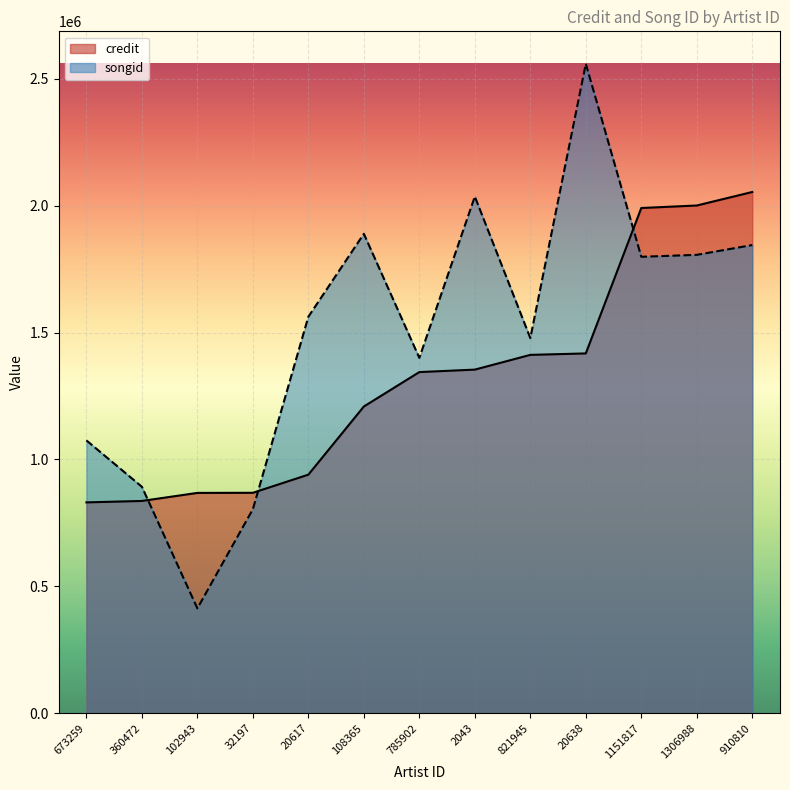

Between 20638 and 1151817, which is larger?

1151817